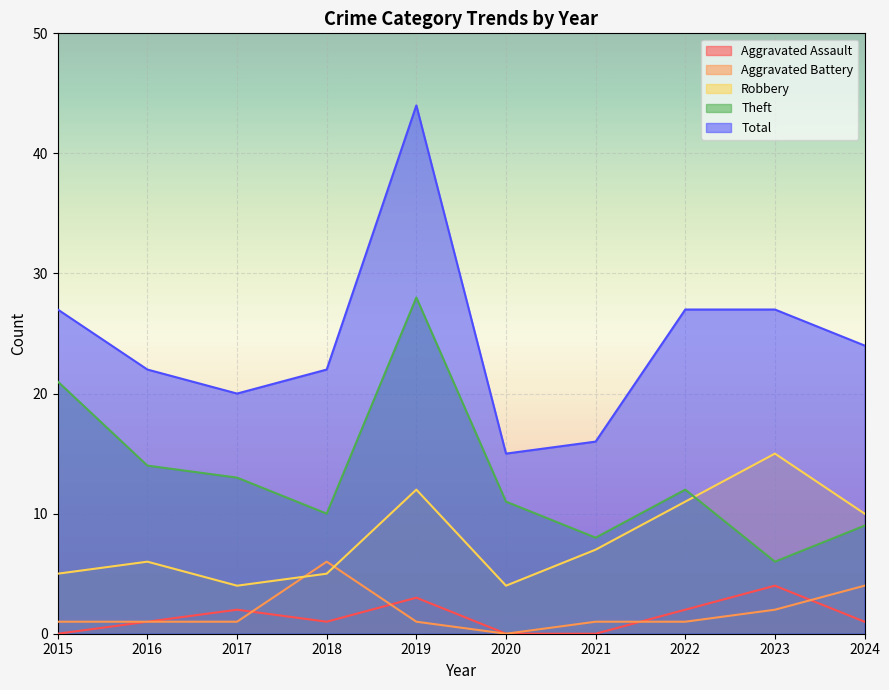

Reading left to right, extract all data points from this chart.

Aggravated Assault: 2015=0	2016=1	2017=2	2018=1	2019=3	2020=0	2021=0	2022=2	2023=4	2024=1
Aggravated Battery: 2015=1	2016=1	2017=1	2018=6	2019=1	2020=0	2021=1	2022=1	2023=2	2024=4
Robbery: 2015=5	2016=6	2017=4	2018=5	2019=12	2020=4	2021=7	2022=11	2023=15	2024=10
Theft: 2015=21	2016=14	2017=13	2018=10	2019=28	2020=11	2021=8	2022=12	2023=6	2024=9
Total: 2015=27	2016=22	2017=20	2018=22	2019=44	2020=15	2021=16	2022=27	2023=27	2024=24